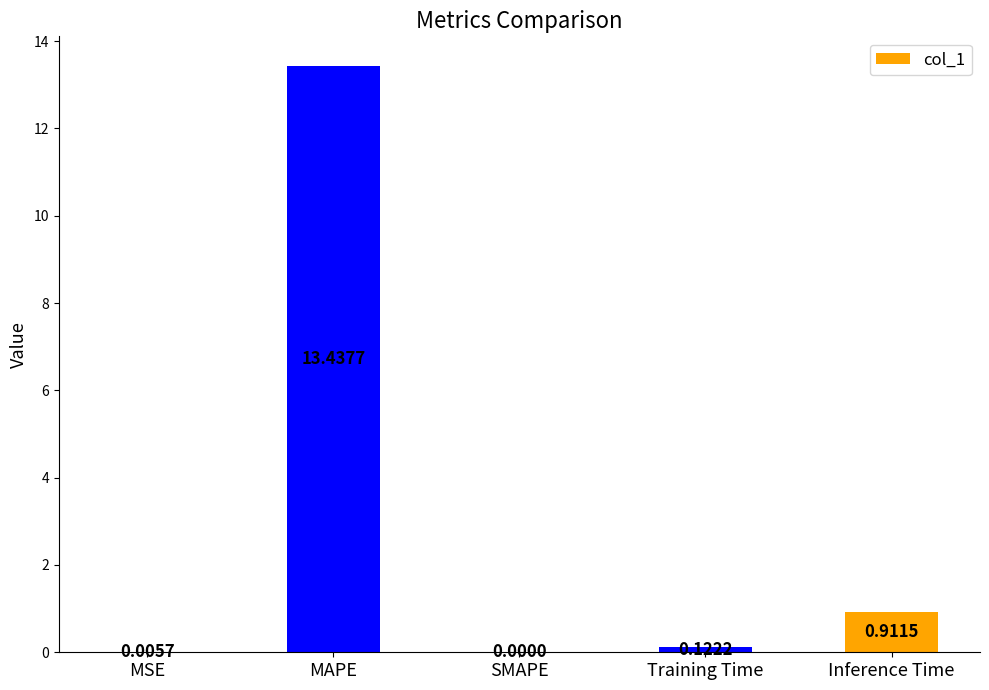

At which category does the chart reach its peak across all series?

MAPE